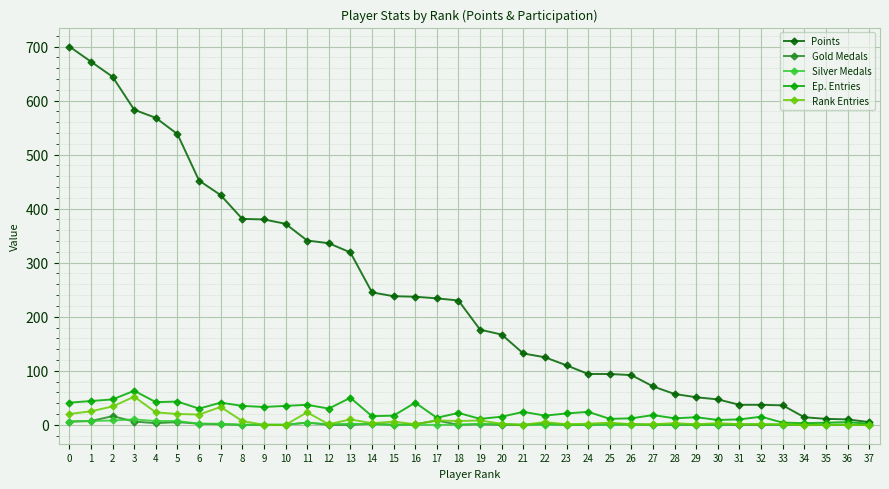

Is it true that Silver Medals equals 10 at 3?

True